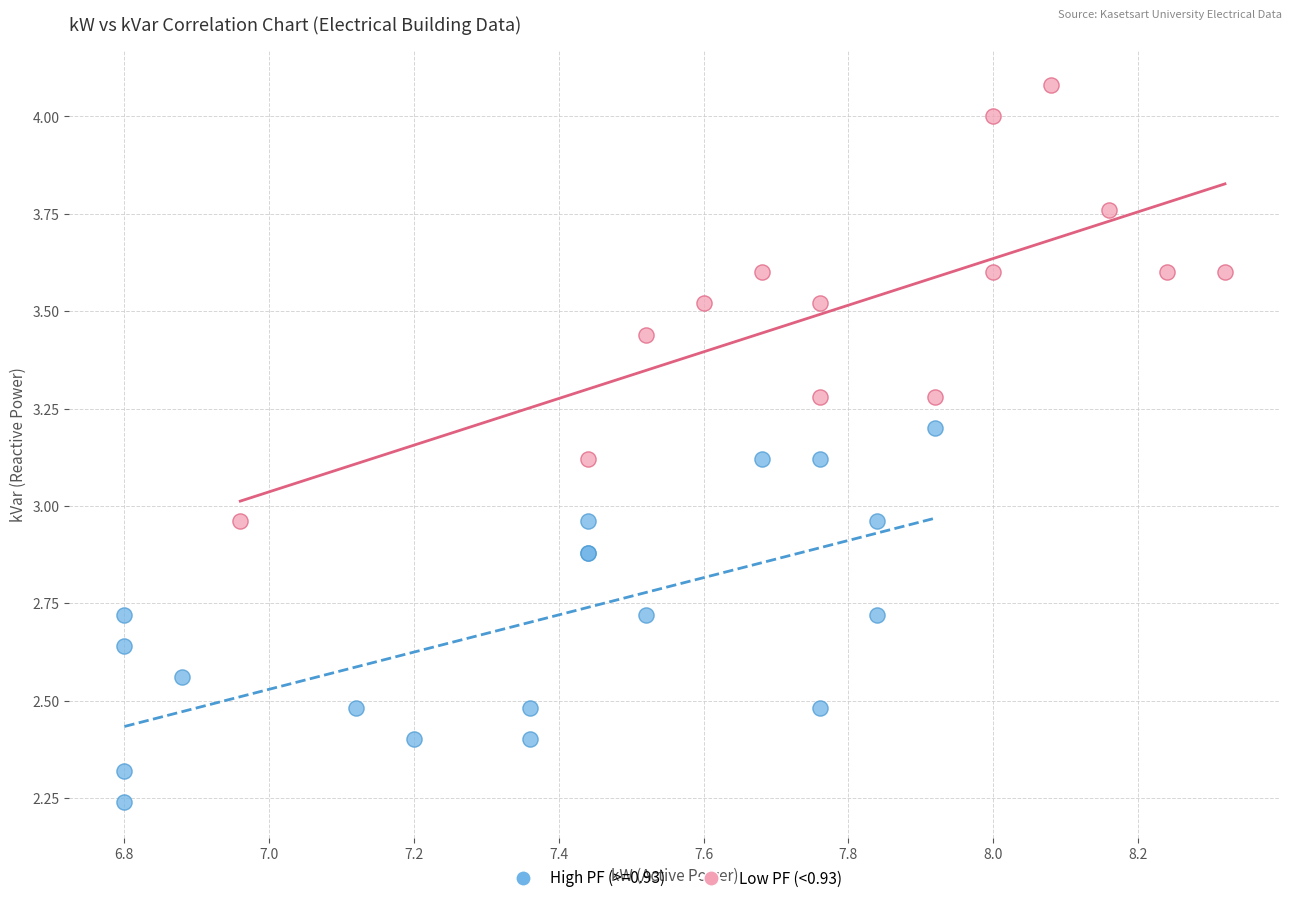

Which series reaches the minimum Y coordinate?

High PF (>=0.93)